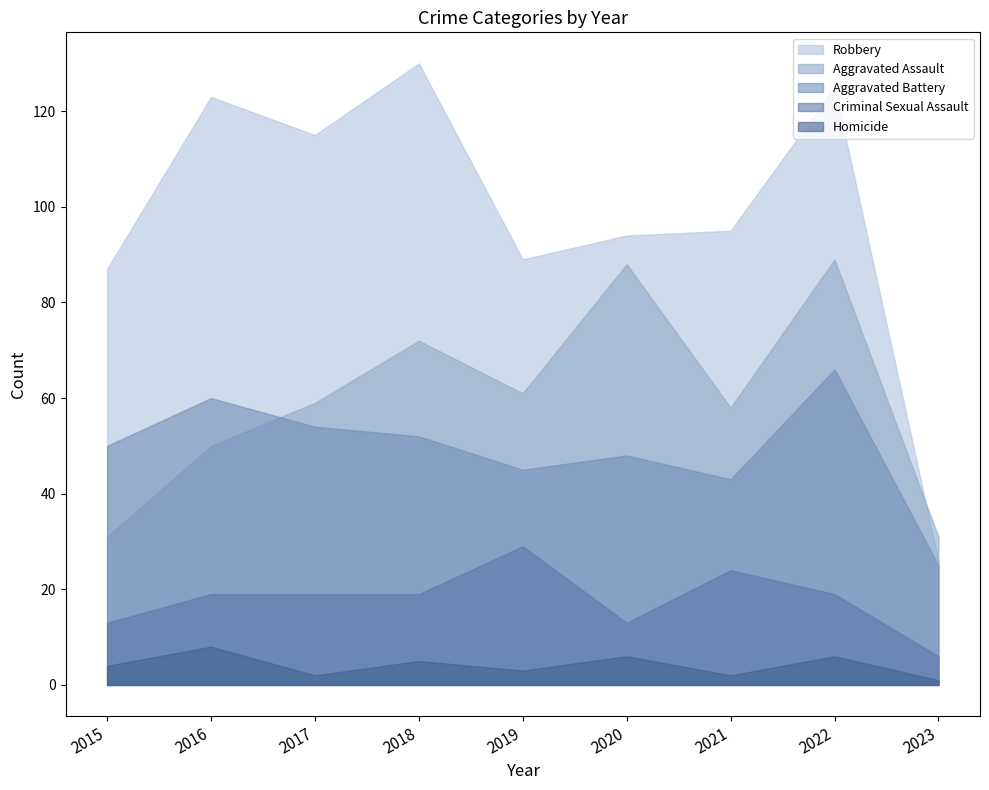

True or false: Criminal Sexual Assault has a value of 5 at 2020.

False